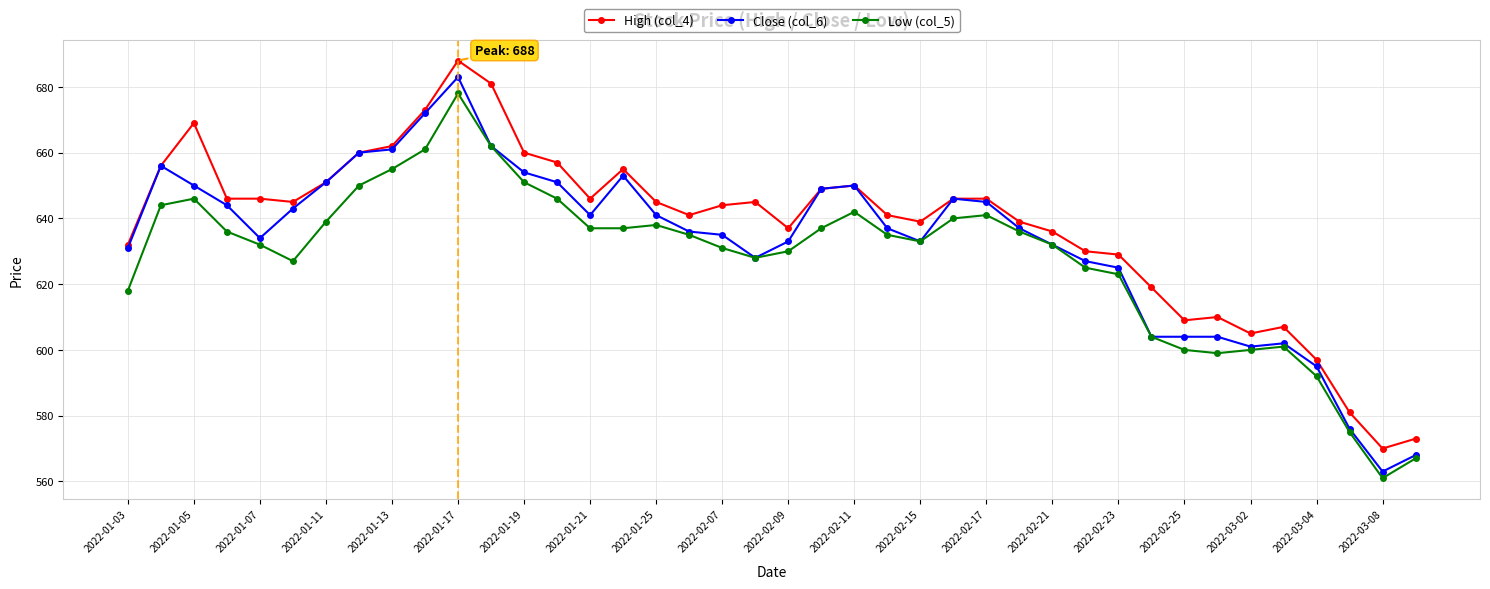

True or false: Close (col_6) has more than 1 interior local peaks.

True